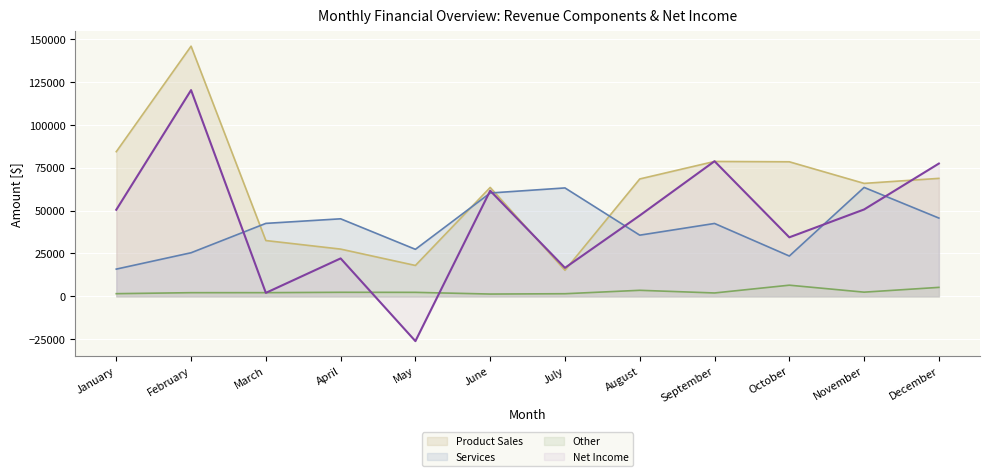

What is the average value of the Other series?

2772